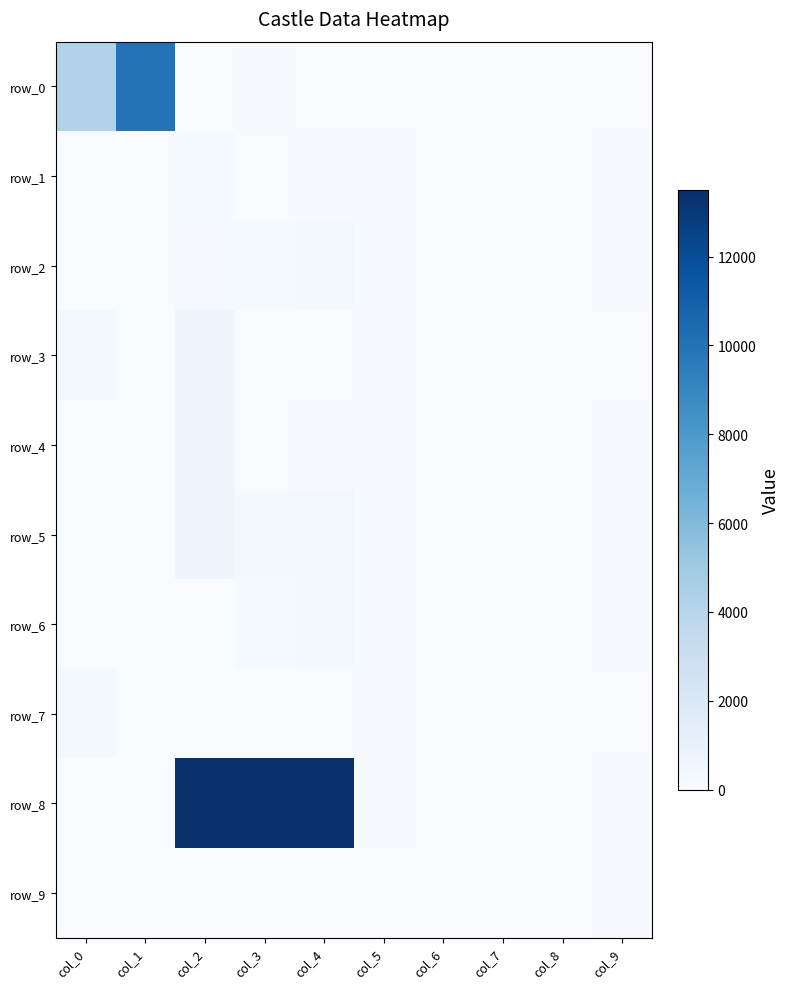

Which series has the largest range (max minus min)?

row_8